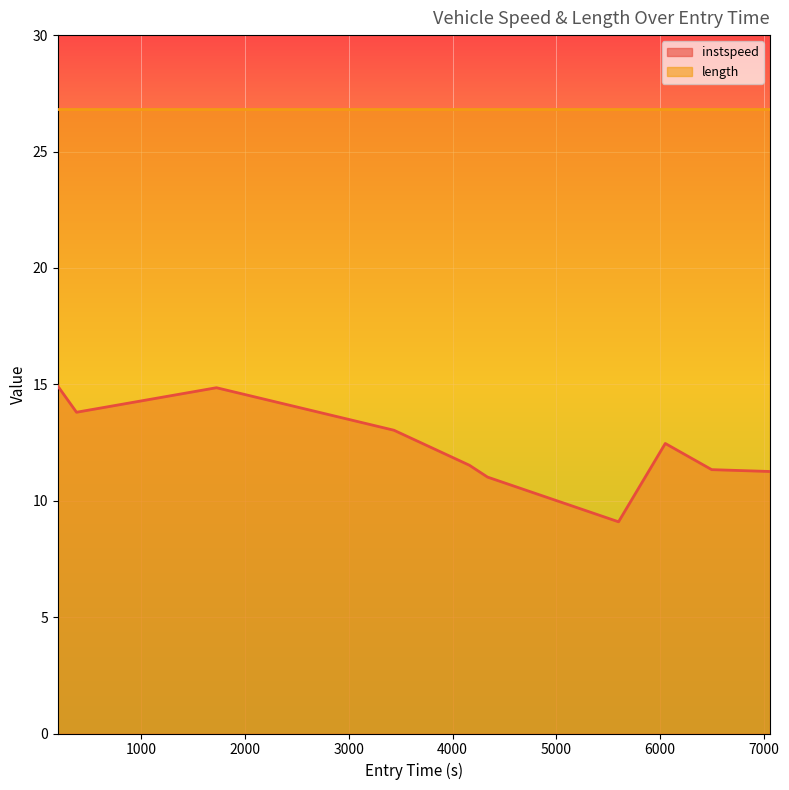

At which label is the value closest to 12?

6050.71245735175